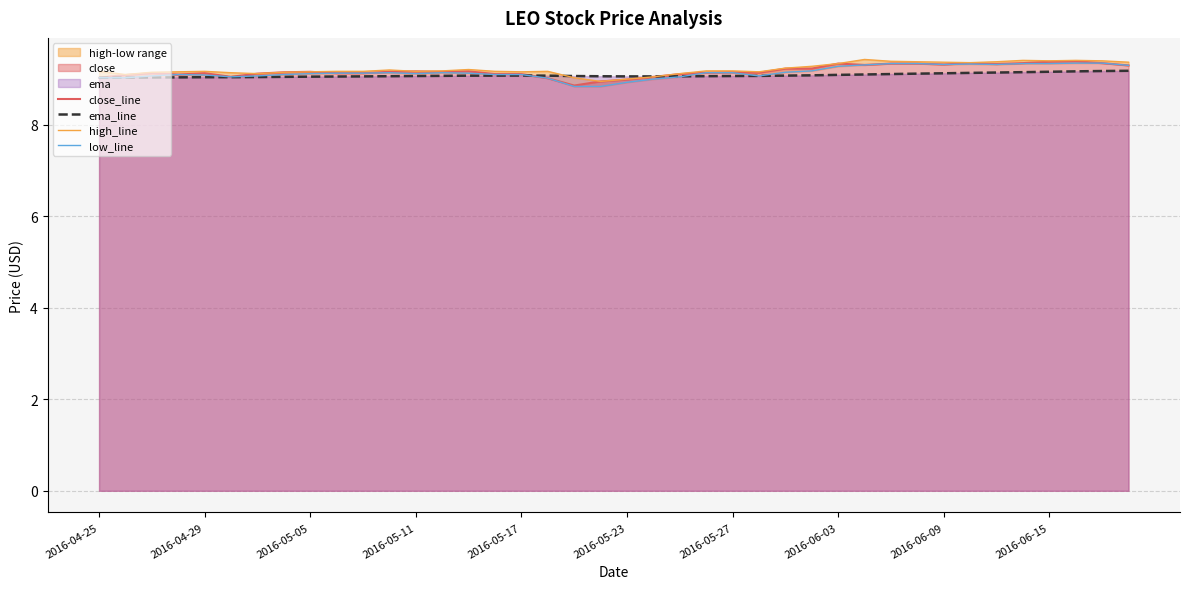

True or false: low_line and high_line intersect in this chart.

False